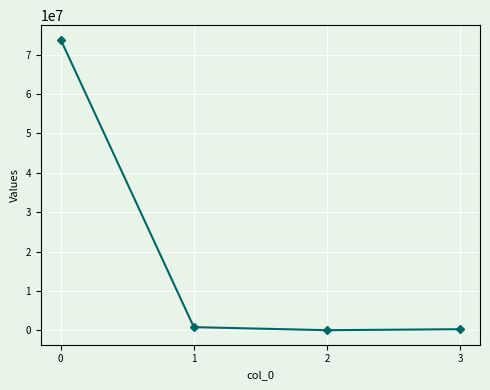

What is the smallest value displayed?

27456